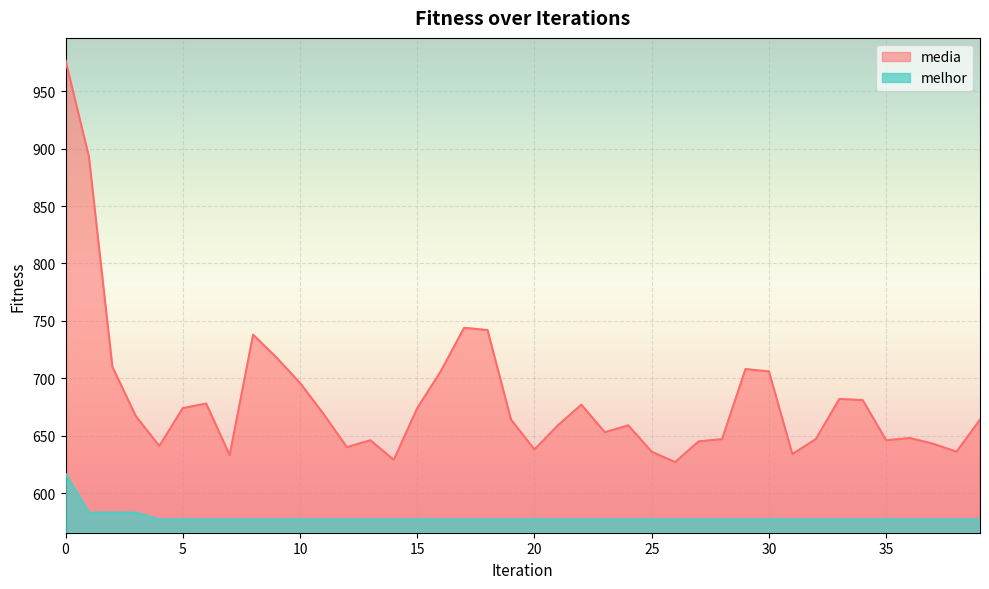

Reading left to right, extract all data points from this chart.

media: 977	893	710	667	641	674	678	633	738	718	696	669	640	646	629	674	706	744	742	664	638	659	677	653	659	636	627	645	647	708	706	634	647	682	681	646	648	643	636	664
melhor: 617	583	583	583	577	577	577	577	577	577	577	577	577	577	577	577	577	577	577	577	577	577	577	577	577	577	577	577	577	577	577	577	577	577	577	577	577	577	577	577